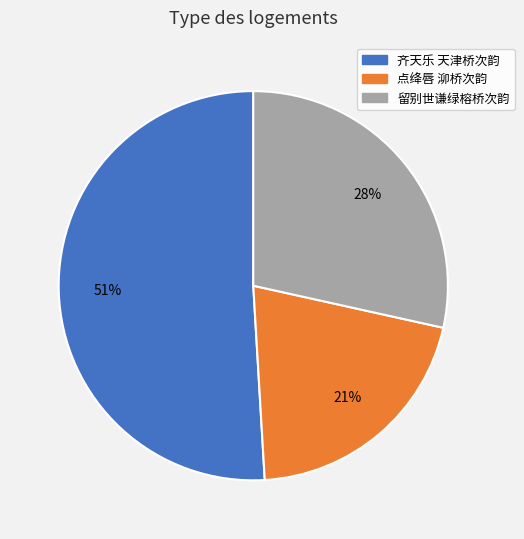

Is it true that 留别世谦绿榕桥次韵 is 28% of the pie?

True